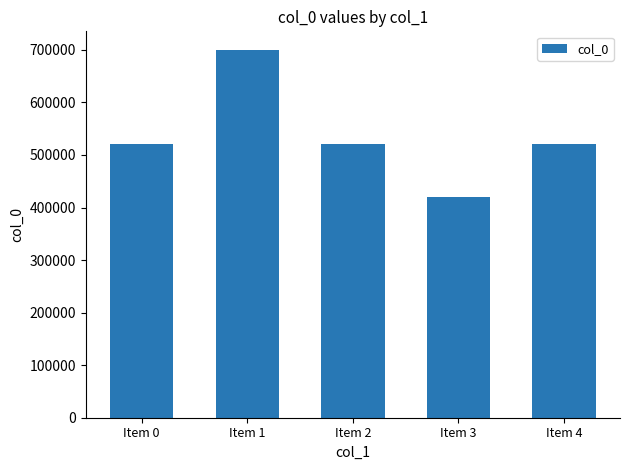

What is the greatest value displayed?

700278